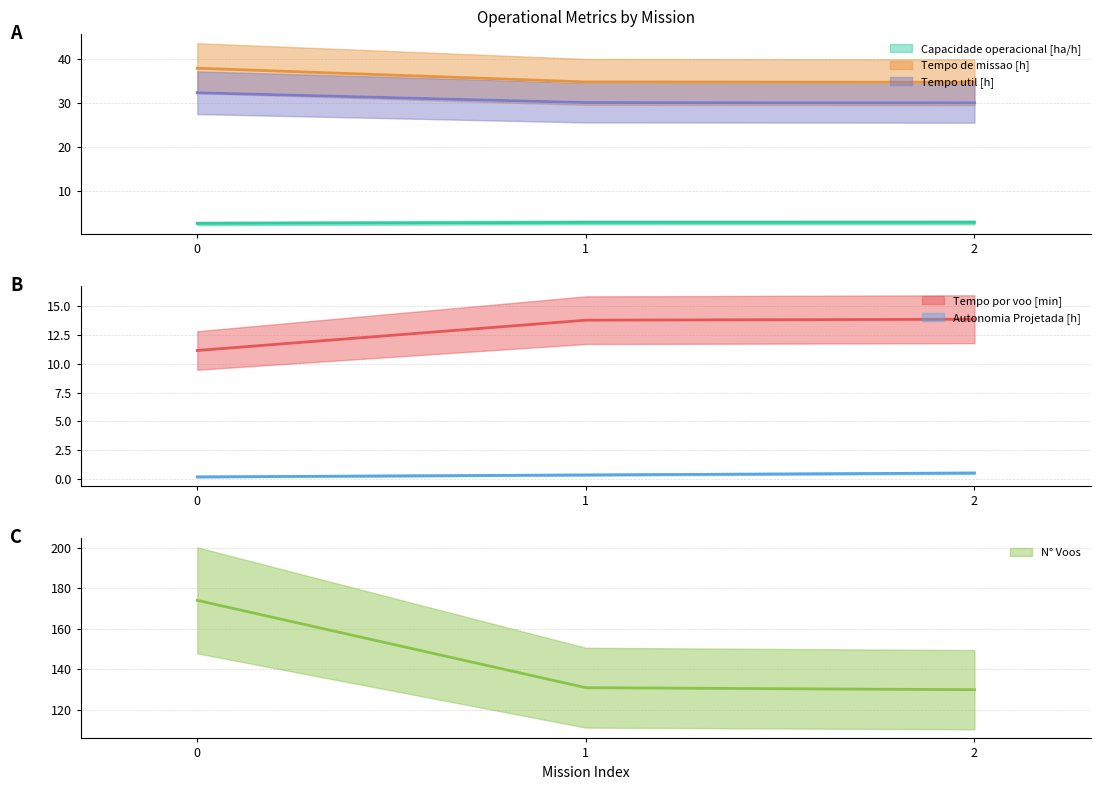

What is the difference between the maximum and minimum values in the Tempo por voo [min] series?

2.7